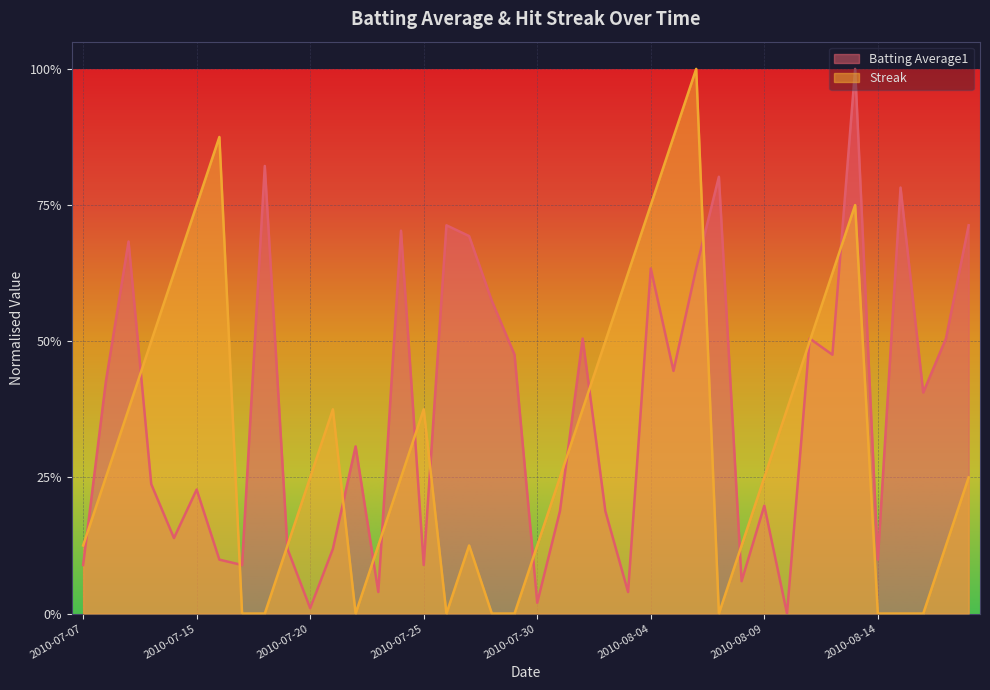

What is the spread (max minus min) of values at 2010-07-16?

0.8